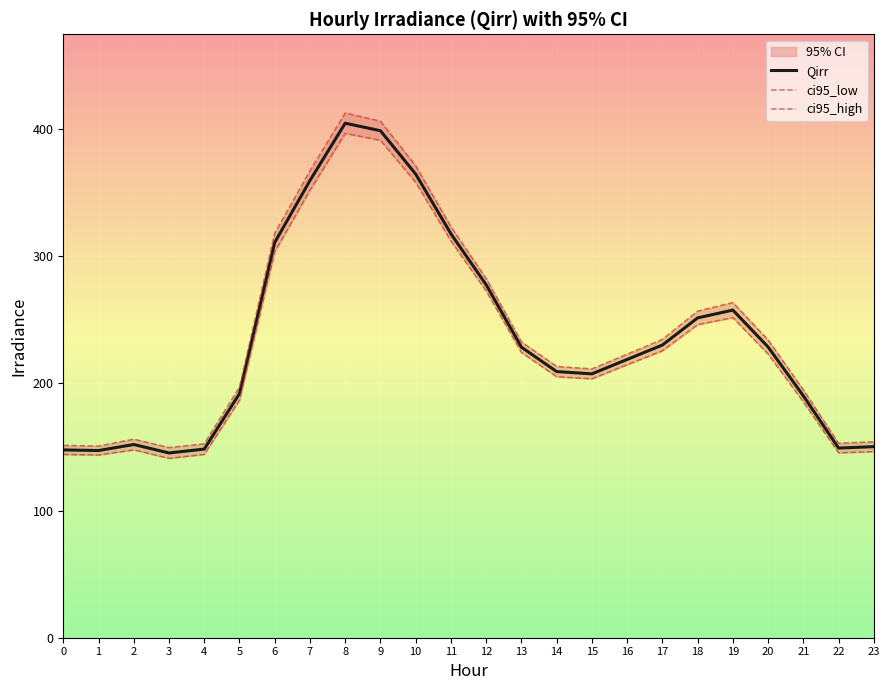

What is the minimum value for Qirr?

145.3